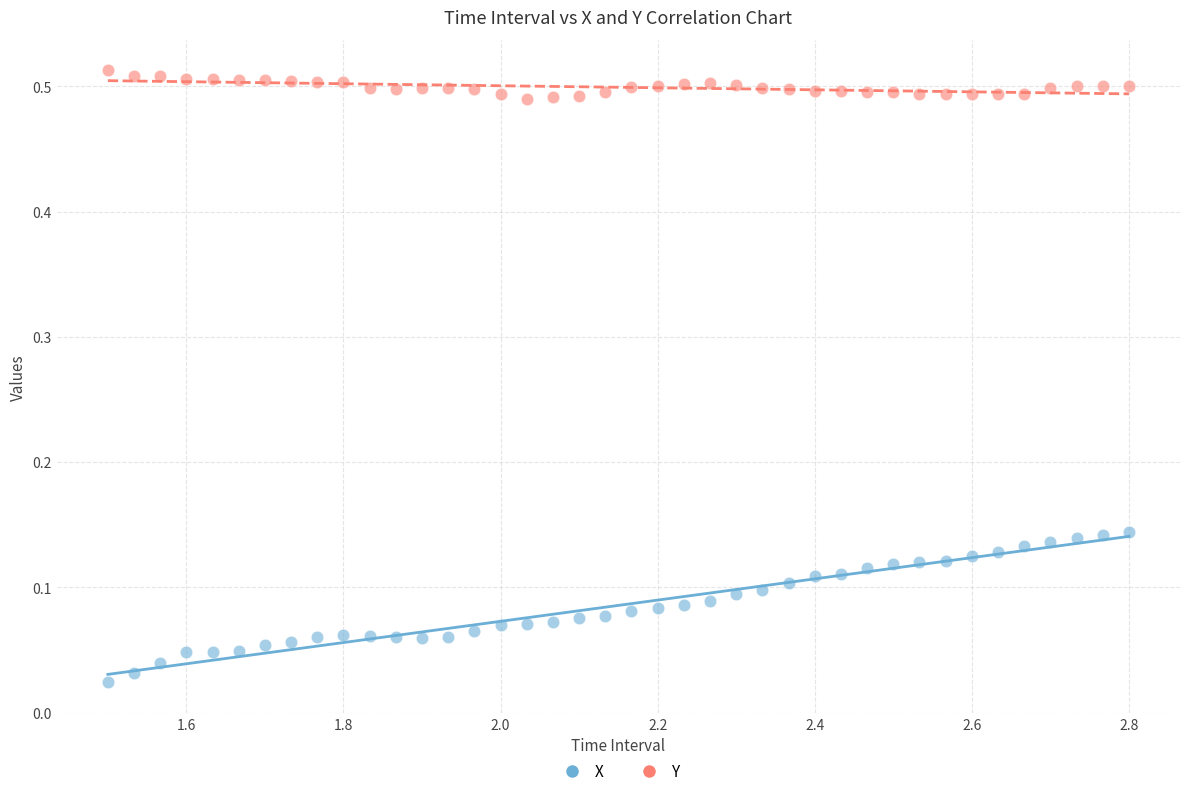

Across all data points, what is the range of X values (max minus min)?

1.3